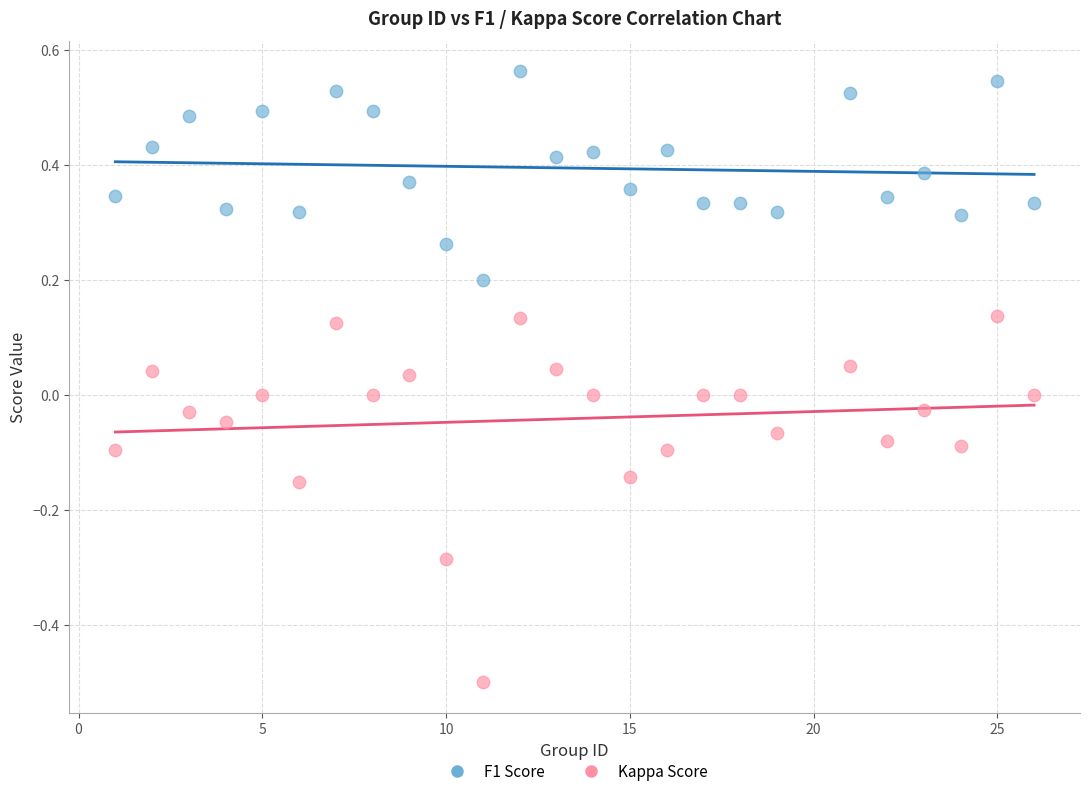

What are all the series names shown in the legend?

F1 Score, Kappa Score